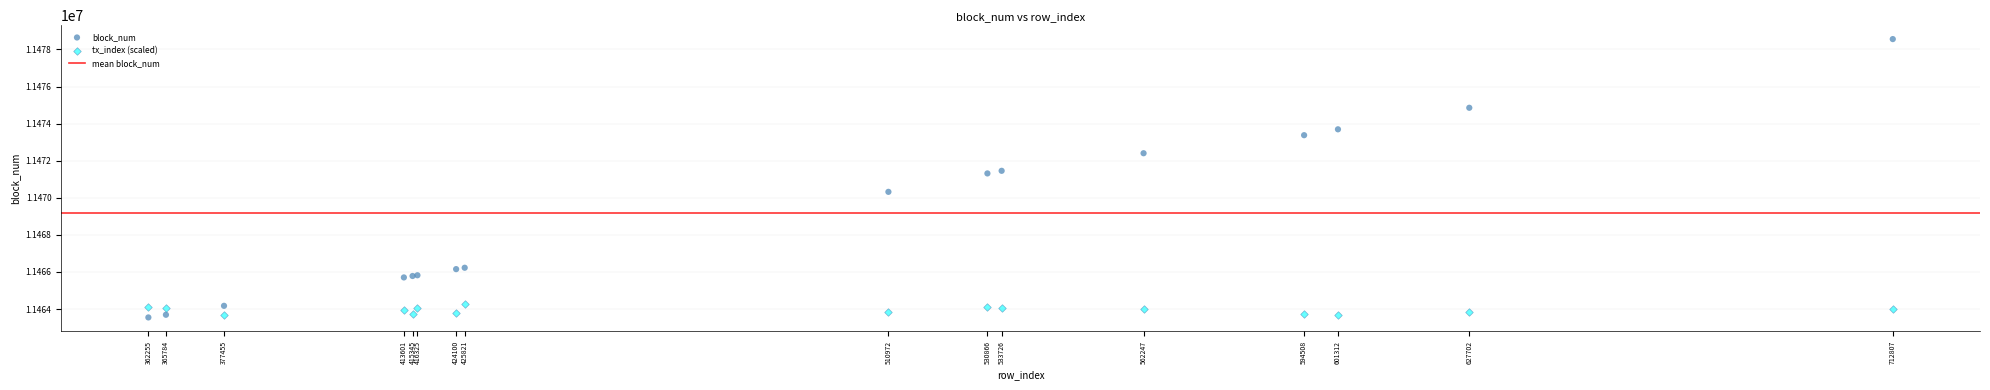

What is the X range (max minus min) for the scatter plot?

350552.0